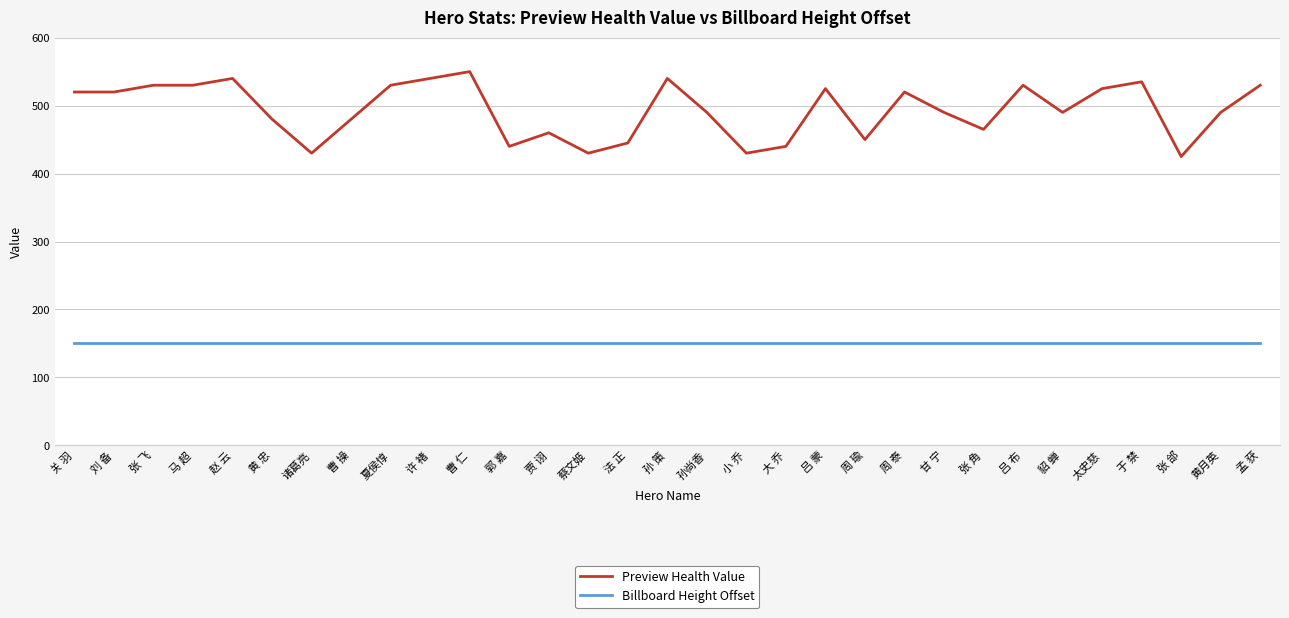

At 吕 蒙, list the series in order from smallest to largest.

Billboard Height Offset, Preview Health Value